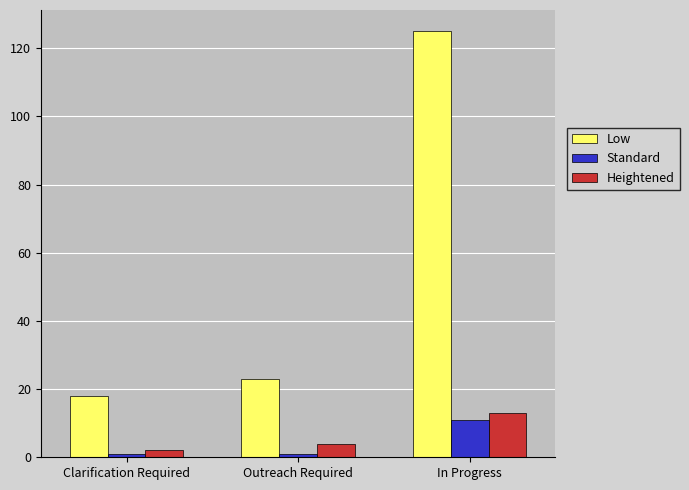

Count the number of categories in the chart.

3